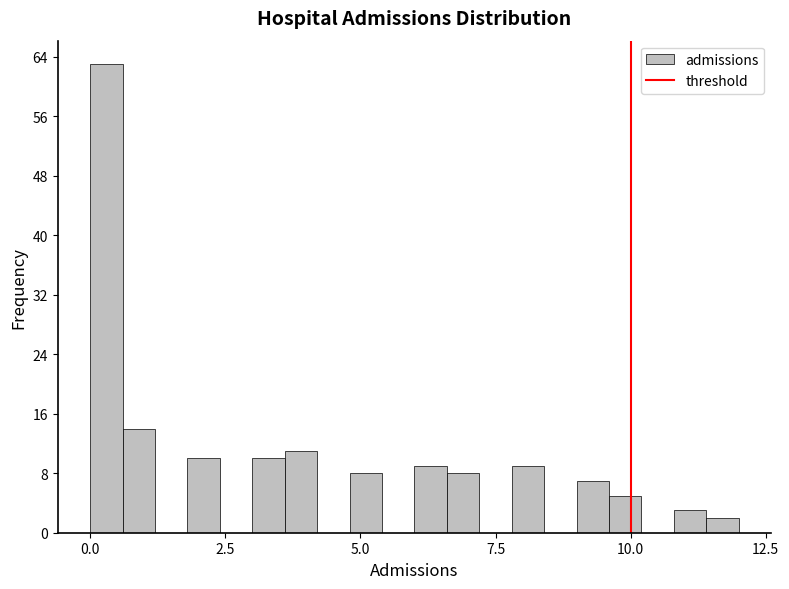

Read against the x-axis, roughly where is the centre of the tallest bar?

0.5